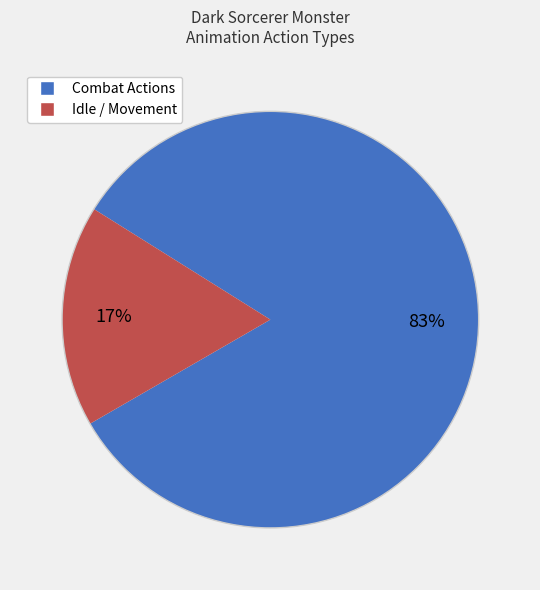

To the nearest percent, what is the difference between the largest and smallest slice percentages?

66%